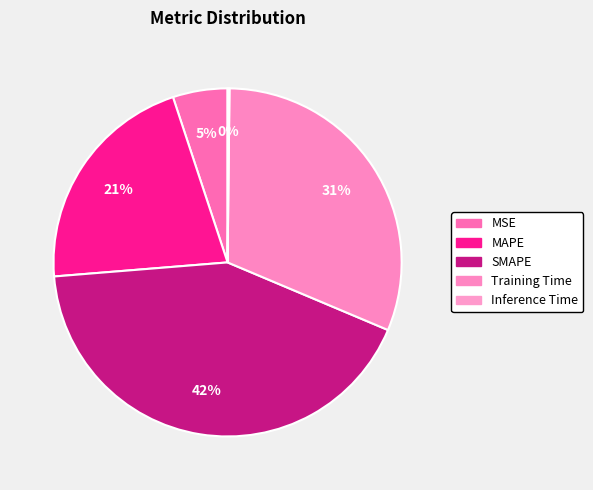

Rank the categories by value from highest to lowest.

SMAPE, Training Time, MAPE, MSE, Inference Time